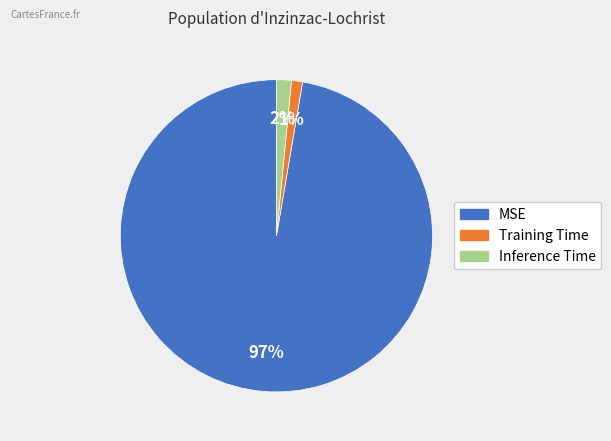

Which slice is the largest?

MSE